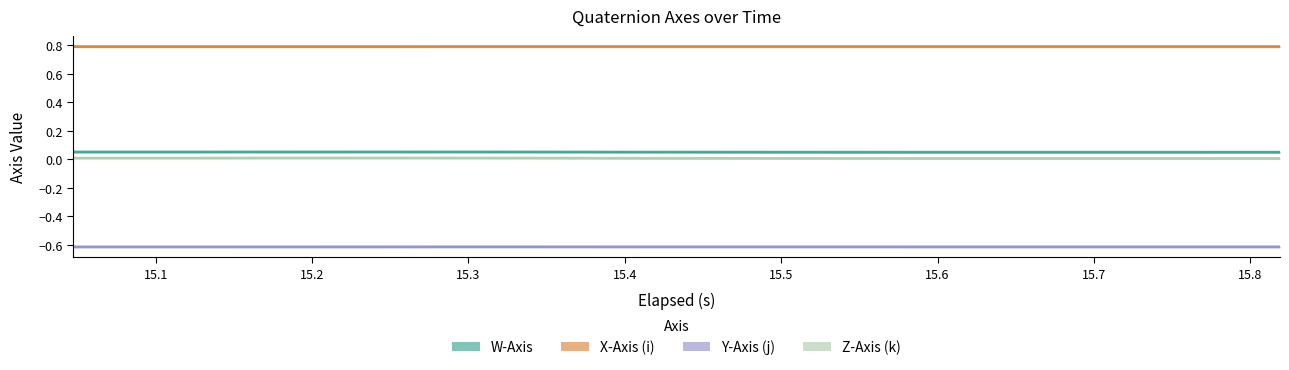

At which category does X-Axis (i) reach its first local peak?

15.6